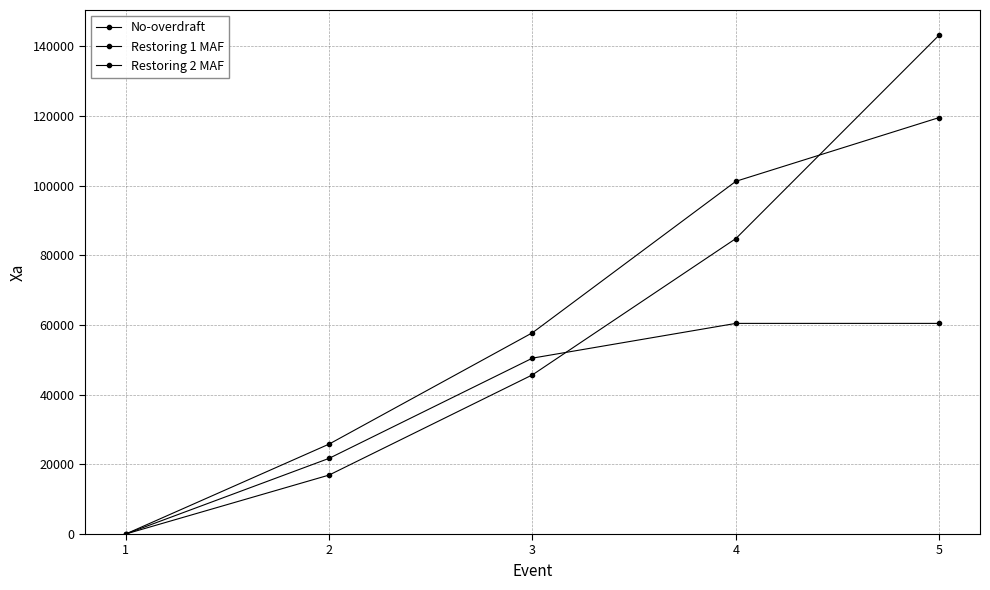

What is the difference between the second highest and second lowest values in the Restoring 1 MAF series?

67894.2